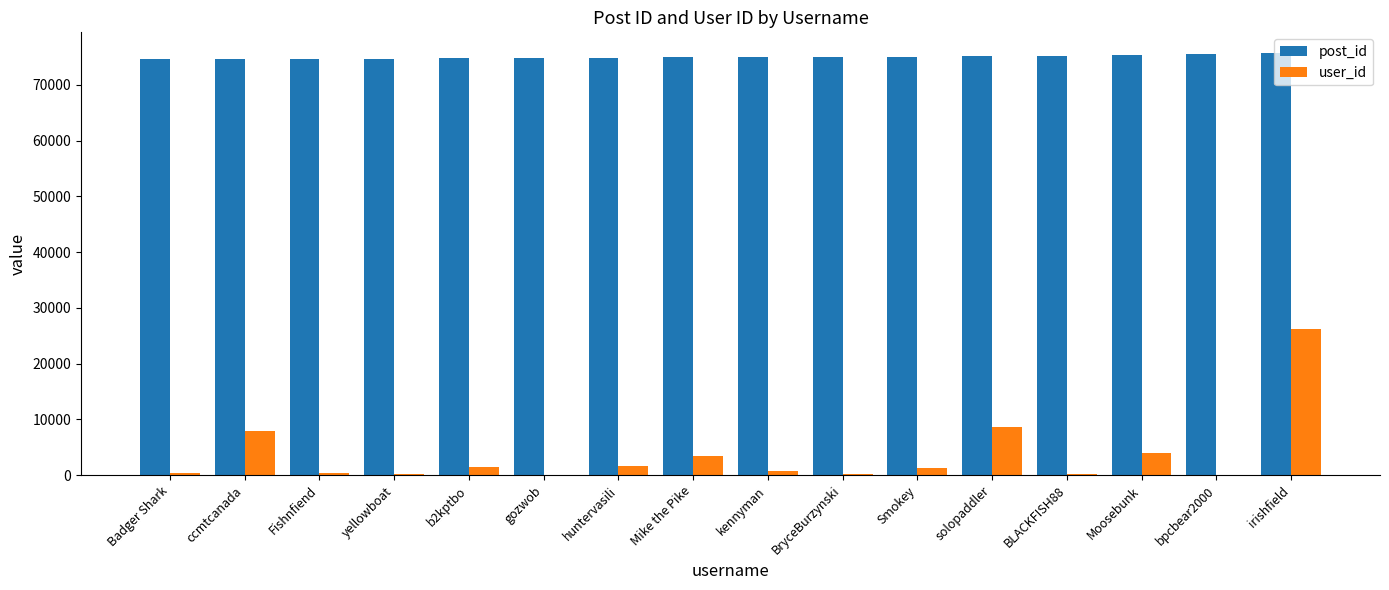

What is the total value across all series at Badger Shark?

74994